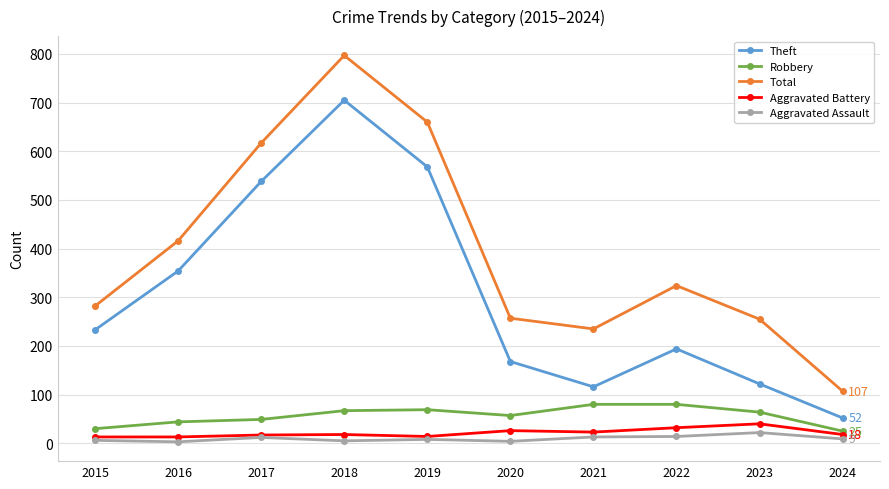

What is the value of the Aggravated Assault point at the 1st from the left?

6